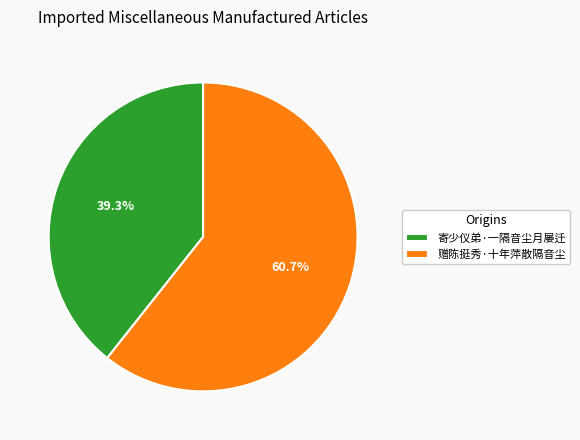

How many segments does this pie chart have?

2